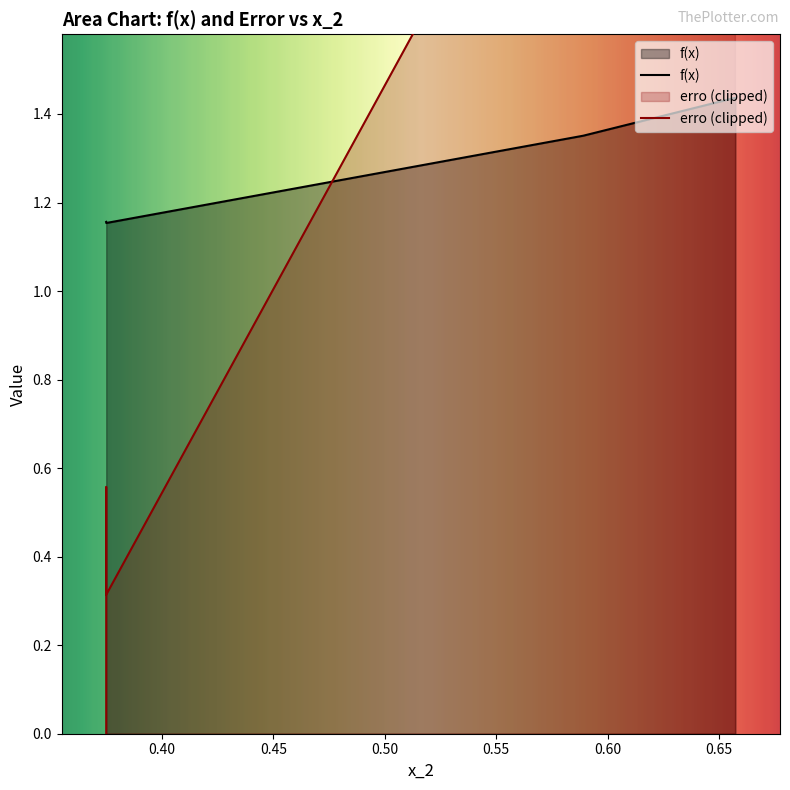

List the labels in order of value, largest first.

0.6573570611531465, 0.5890819461164442, 0.37505135742998175, 0.37505139173761204, 0.37505149466046084, 0.37505200600497746, 0.3750538568278863